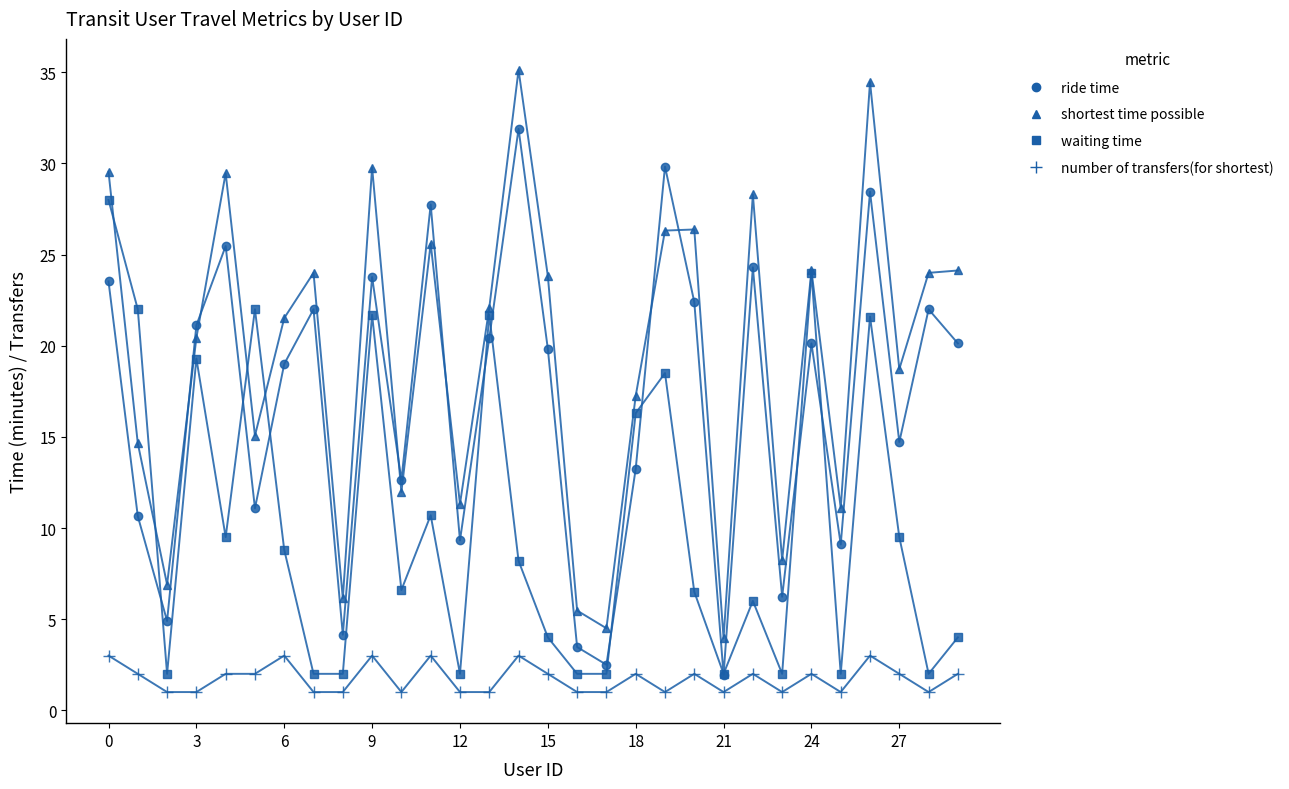

Rank the series by their maximum value, from lowest to highest.

number of transfers(for shortest), waiting time, ride time, shortest time possible